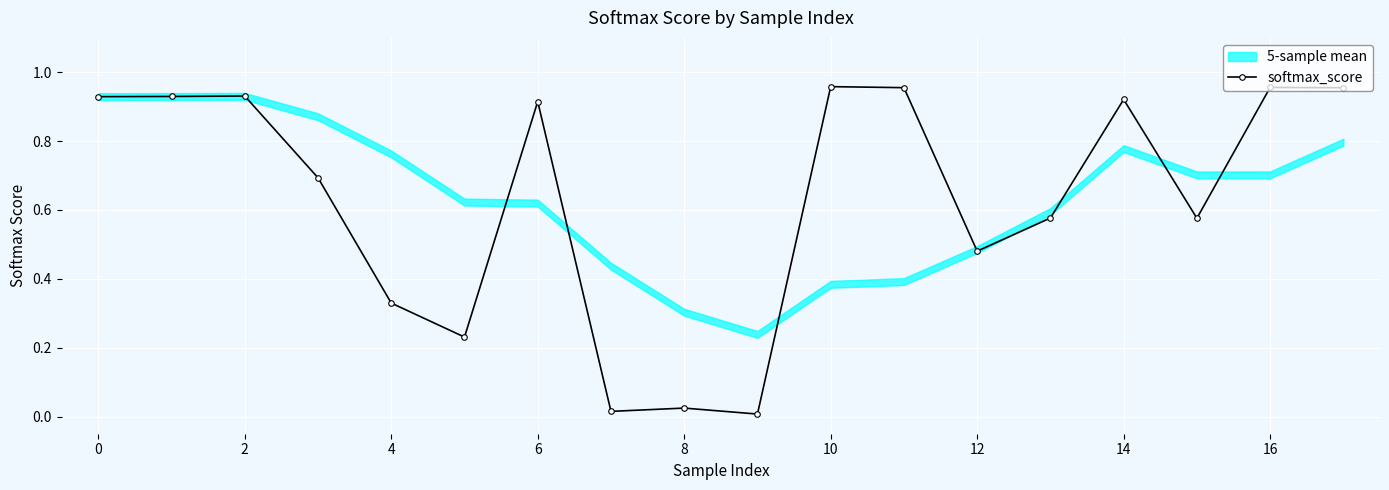

True or false: softmax_score has more than 1 interior local peaks.

True